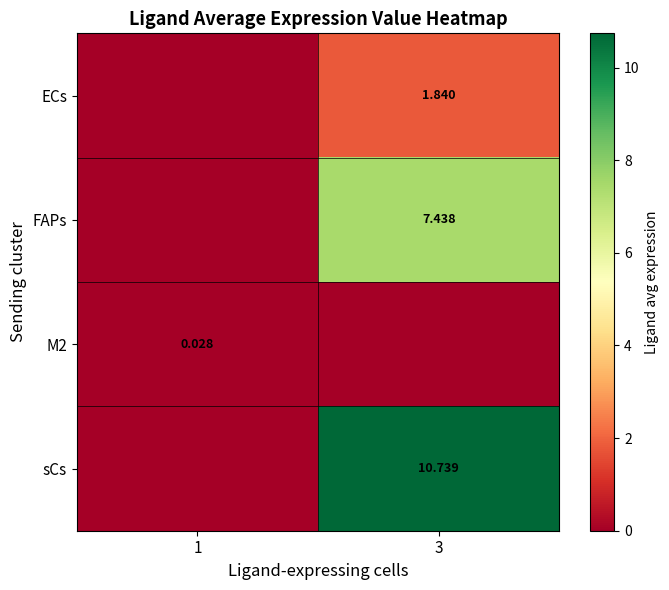

Is the value of ECs at 3 greater than the value of M2 at 1?

Yes